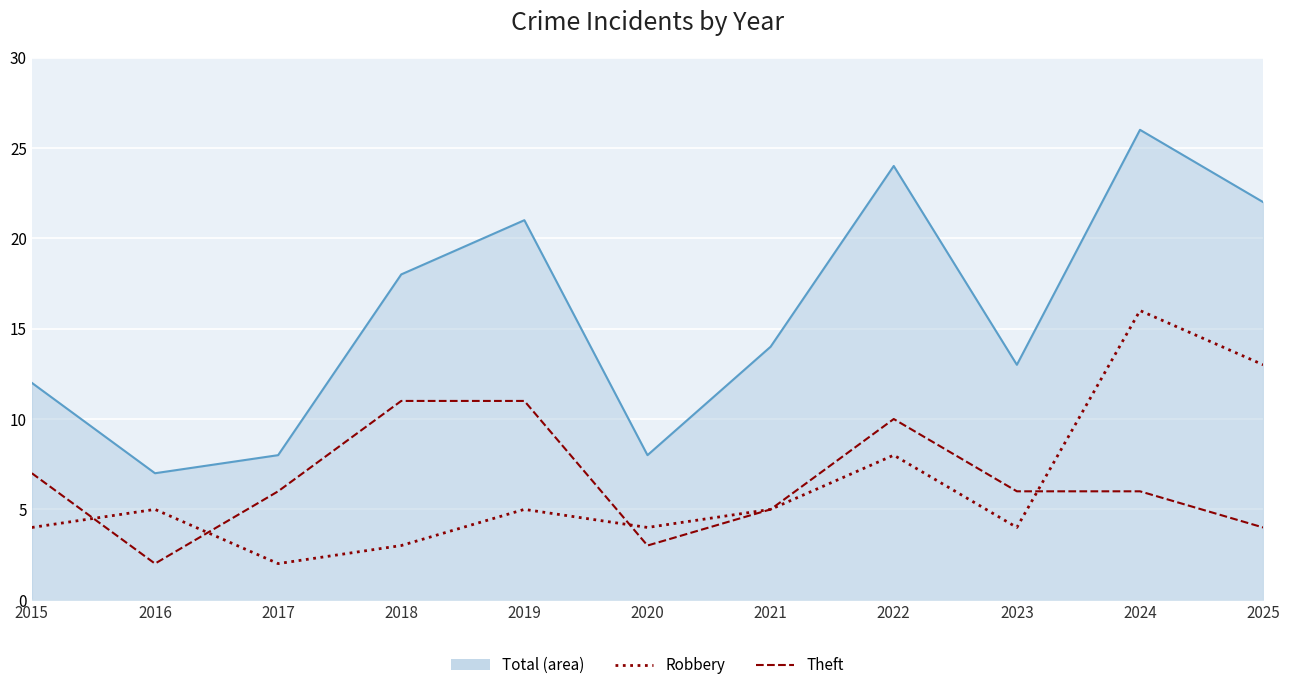

What is the total value across all series at 2018?

32